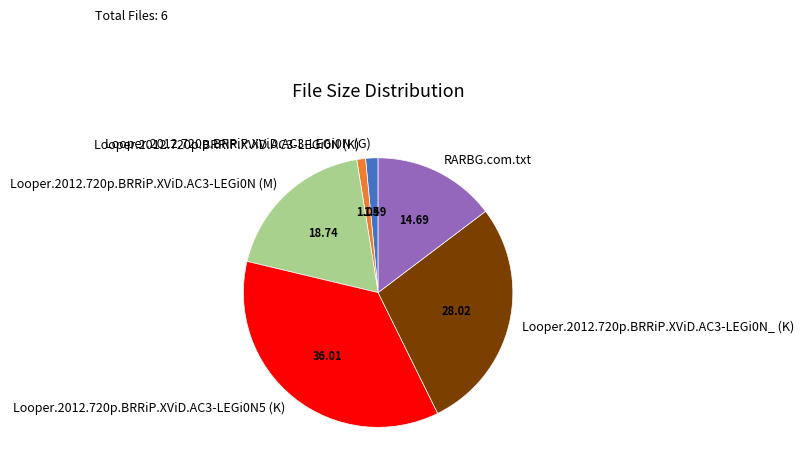

Combined, do Looper.2012.720p.BRRiP.XViD.AC3-LEGi0N (M) and Looper.2012.720p.BRRiP.XViD.AC3-LEGi0N5 (K) account for over 50%?

Yes